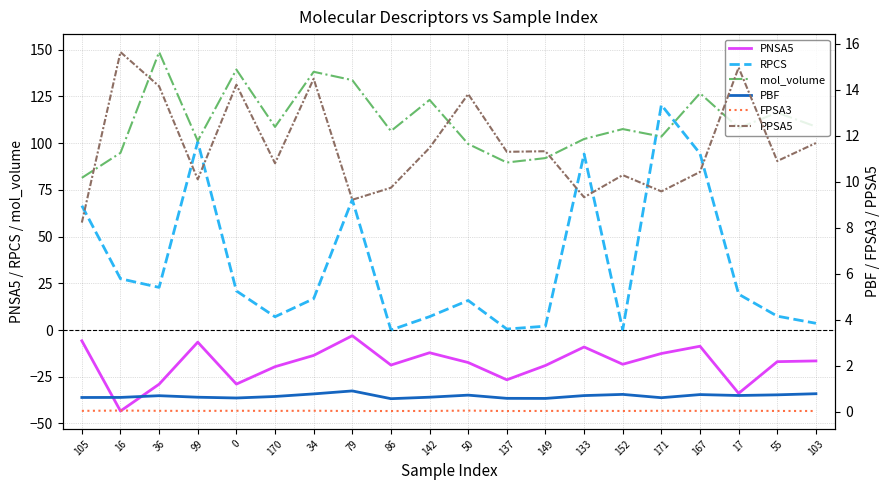

Which series has the largest range (max minus min)?

RPCS